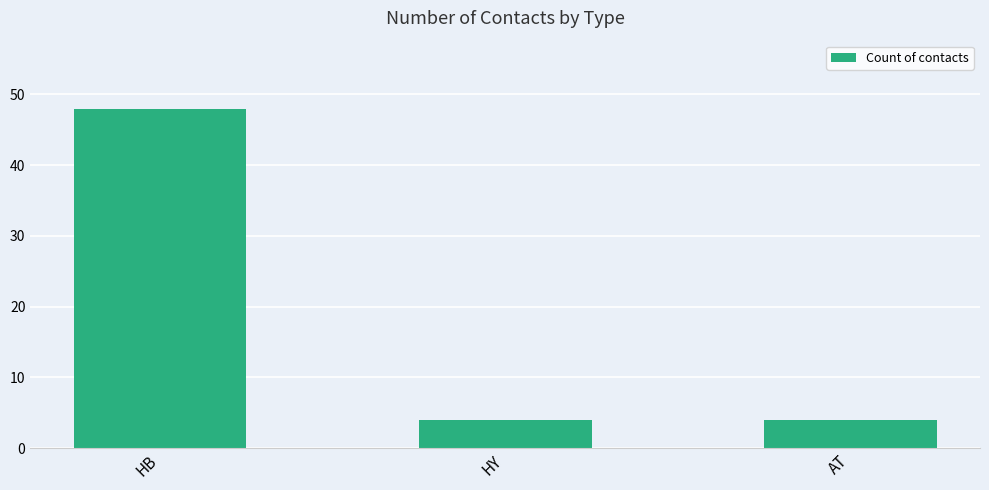

Reading left to right, list all the values displayed in this chart.

48	4	4